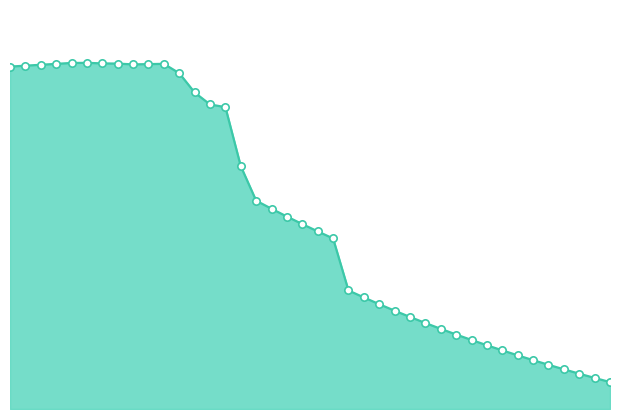

Is this an area chart (filled region under the line)?

Yes